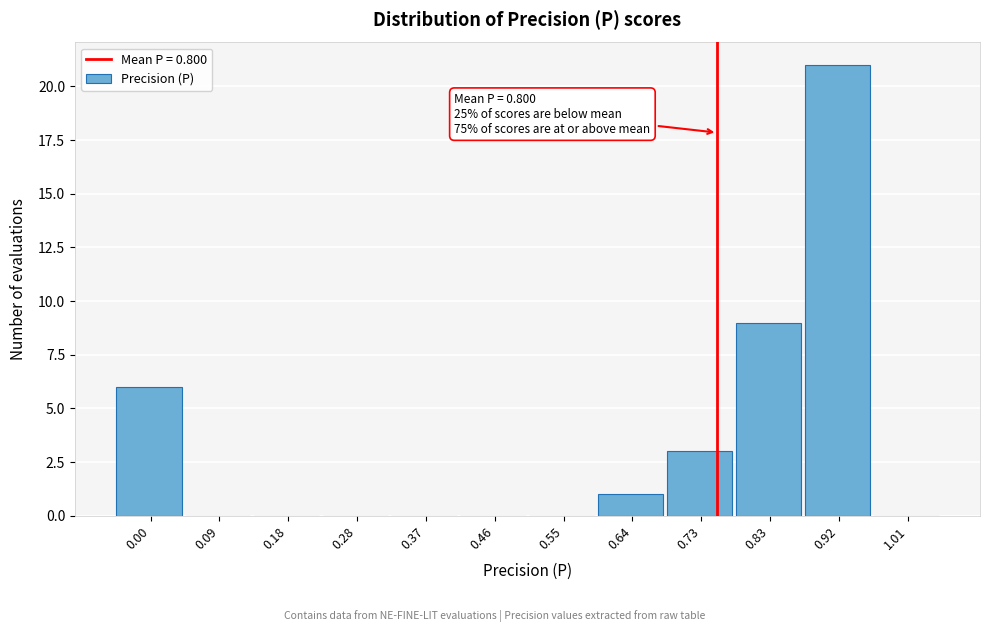

Reading left to right, extract all data points from this chart.

0.00=6	0.09=0	0.18=0	0.28=0	0.37=0	0.46=0	0.55=0	0.64=1	0.73=3	0.83=9	0.92=21	1.01=0